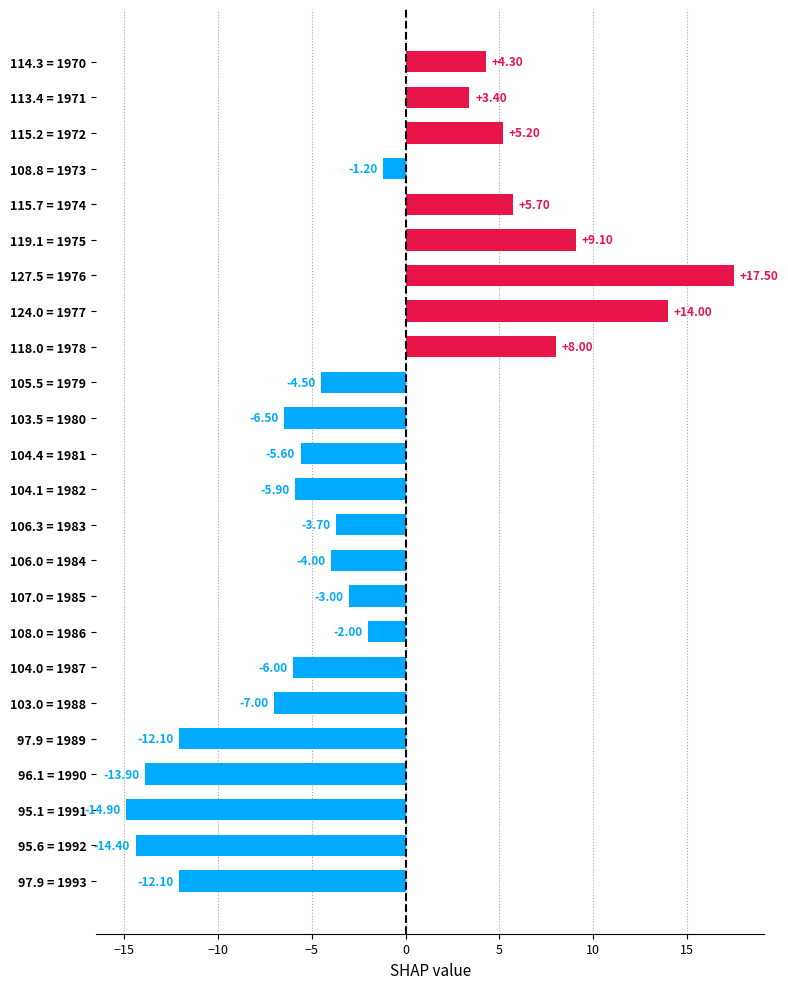

Which has a higher value, 95.6 = 1992 or 108.8 = 1973?

108.8 = 1973